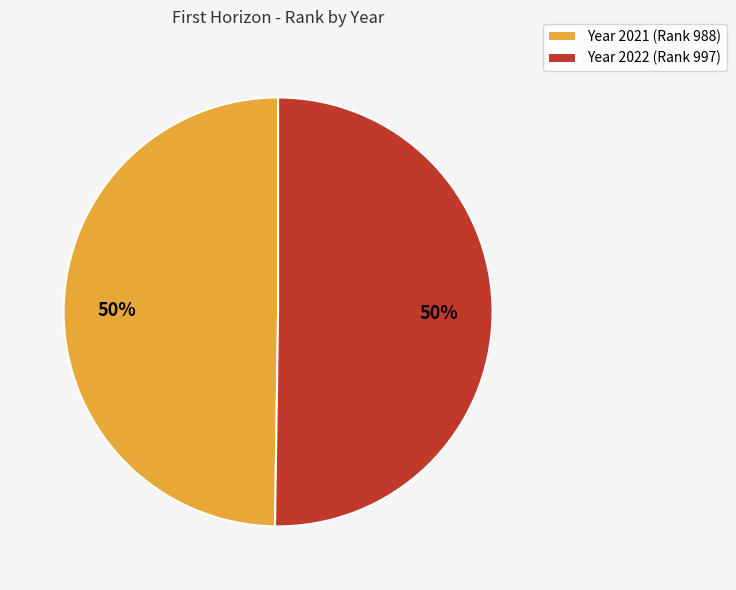

Count the number of slices in the pie.

2